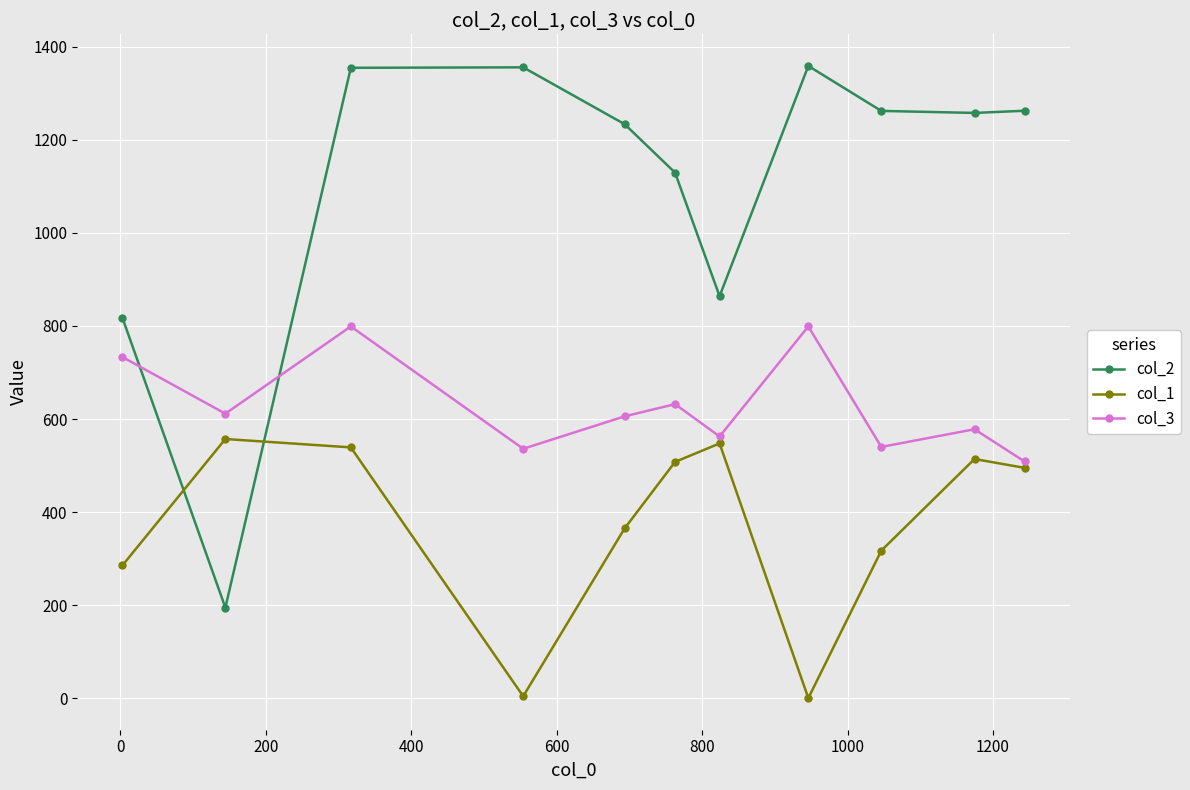

Rank the series by their average value, from highest to lowest.

col_2, col_3, col_1